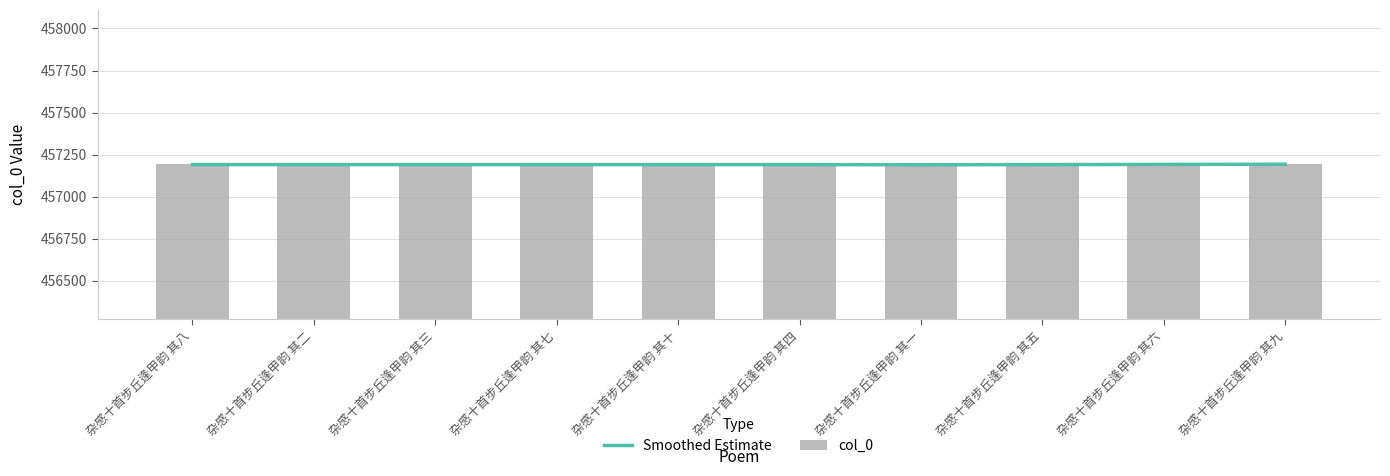

Reading left to right, list all the values displayed in this chart.

Smoothed Estimate: 457191	457191	457191	457191	457191	457191	457190	457191	457192	457193
col_0: 457194	457188	457189	457193	457196	457190	457187	457191	457192	457195